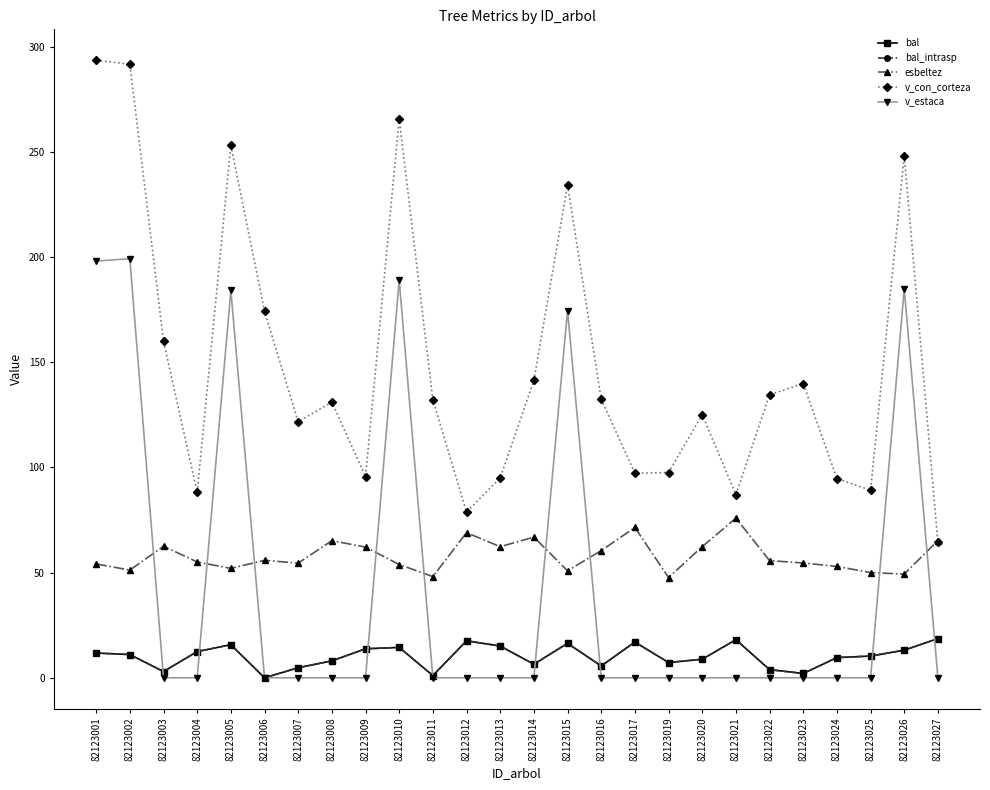

The v_con_corteza series shows 201.1 at 82123023. True or false?

False